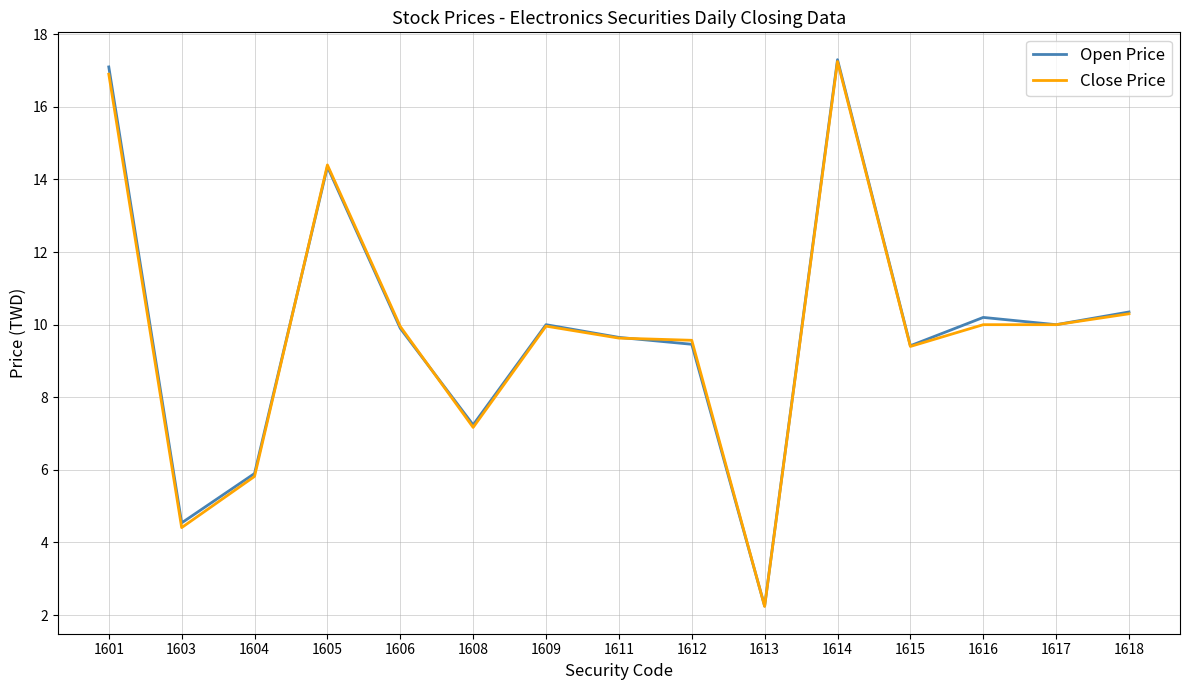

What is the total value across all series at 1605?

28.8